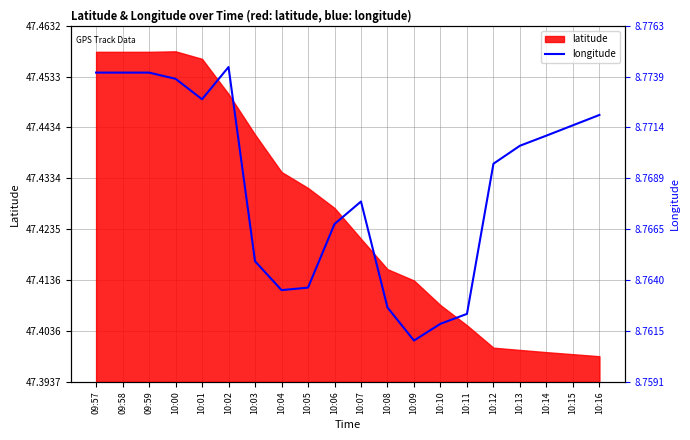

True or false: the data shows 47.4 at 10:08.

True